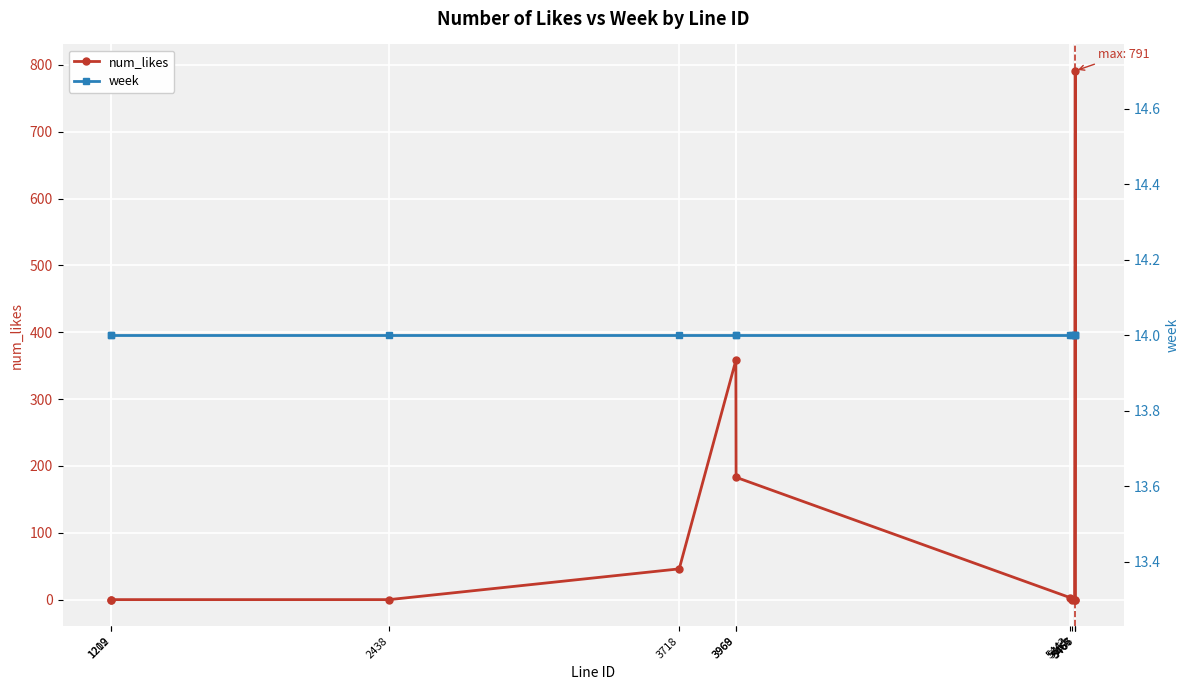

Between which two adjacent categories do num_likes and week first intersect?

2438 and 3718